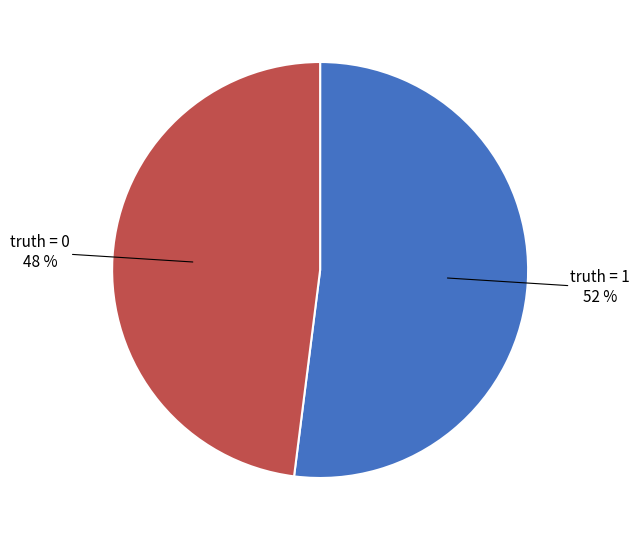

To the nearest percent, what is the difference between the largest and smallest slice percentages?

4%